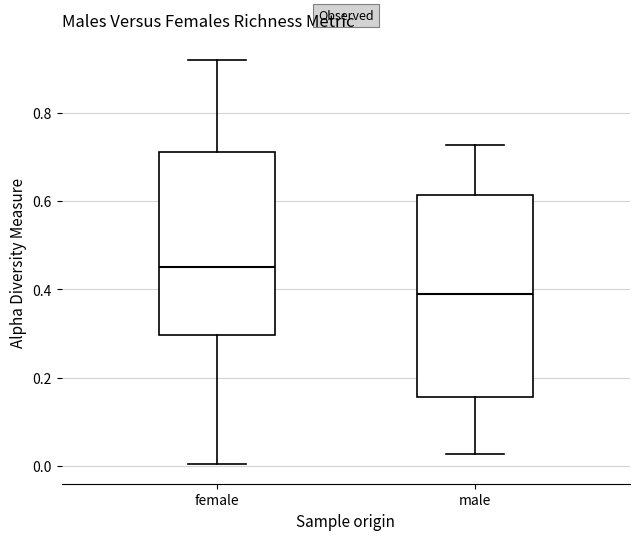

Which box is the tallest, from its lower edge to its upper edge?

male